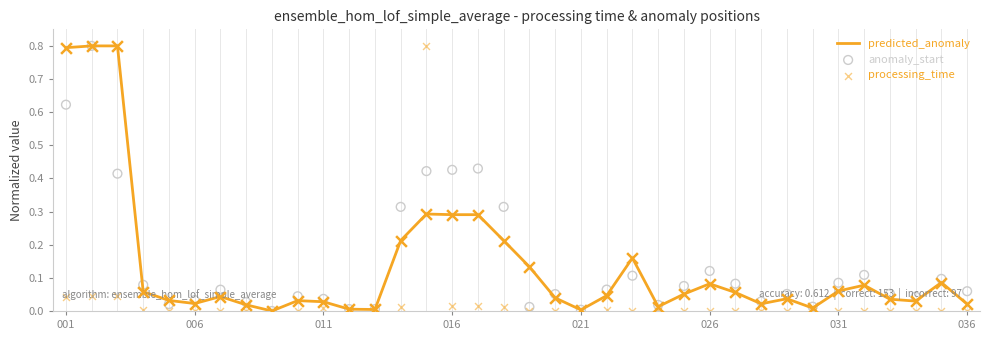

What is the total value across all series at 026?

0.2